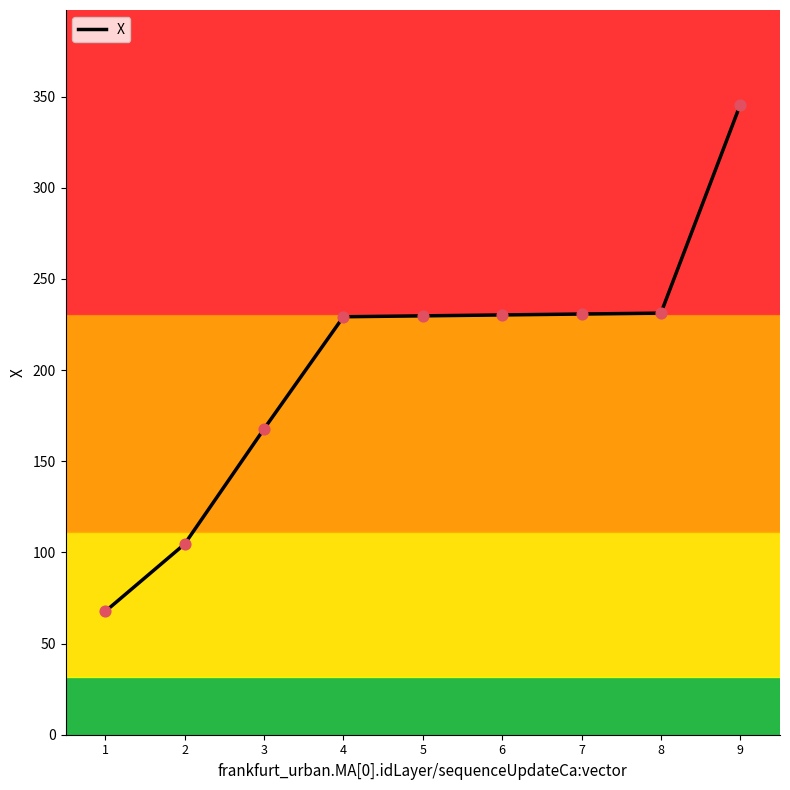

Approximately how many times larger is the value at 3 compared to 5?

0.7